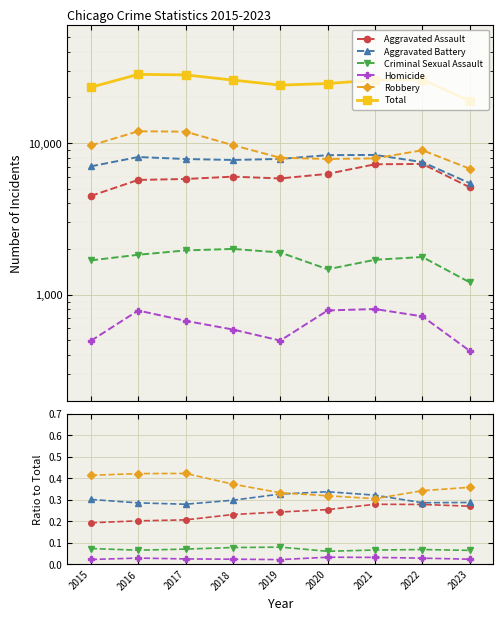

True or false: Homicide has more than 1 points higher than both neighbors.

True